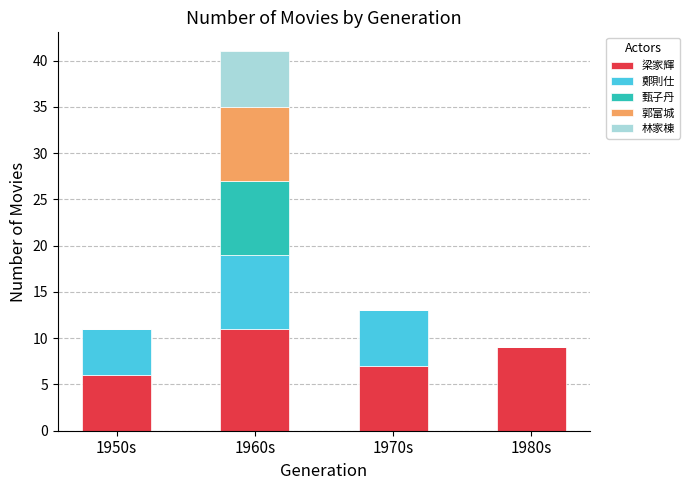

True or false: 梁家輝 has a value of 19 at 1960s.

False